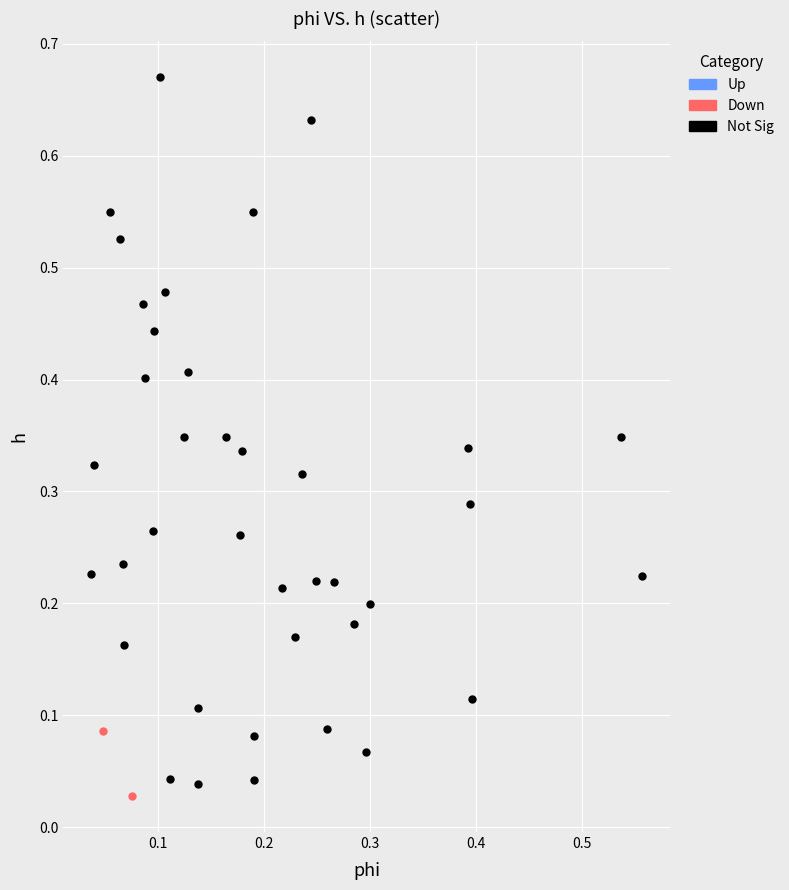

Which series contains the highest Y value?

Not Sig